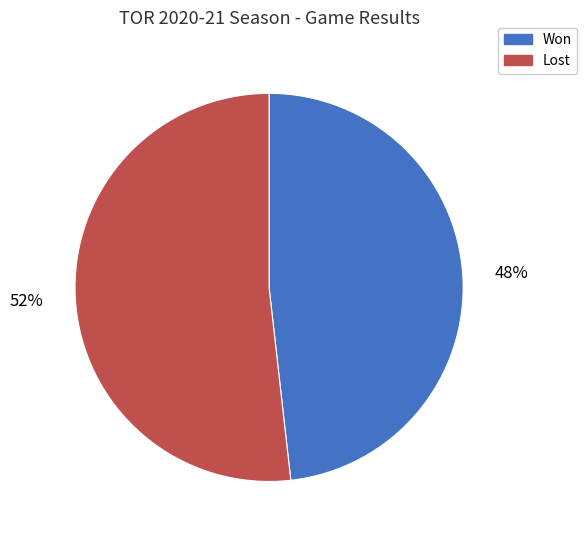

To the nearest percent, what is the difference between the Lost and Won slice percentages?

4%